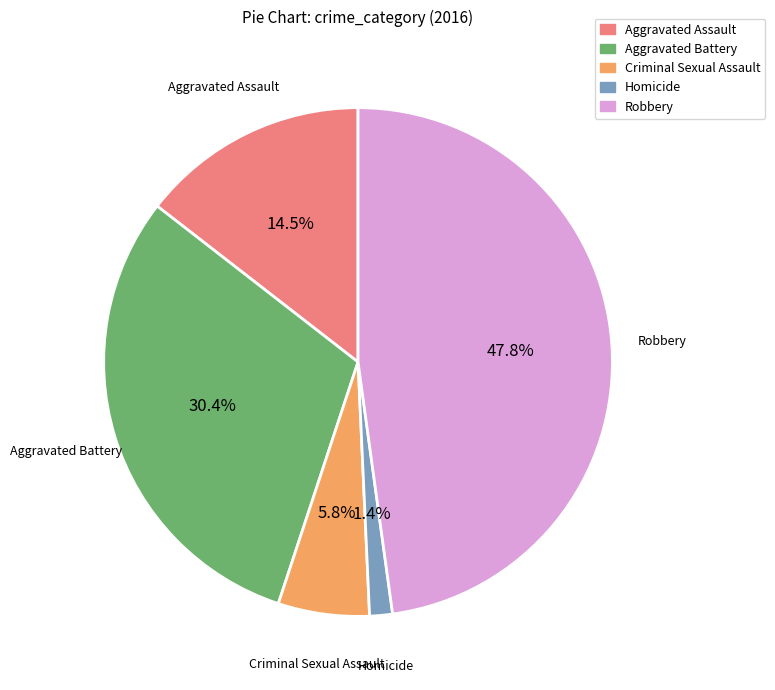

Approximately how many times larger is the value at Criminal Sexual Assault compared to Aggravated Battery?

0.2